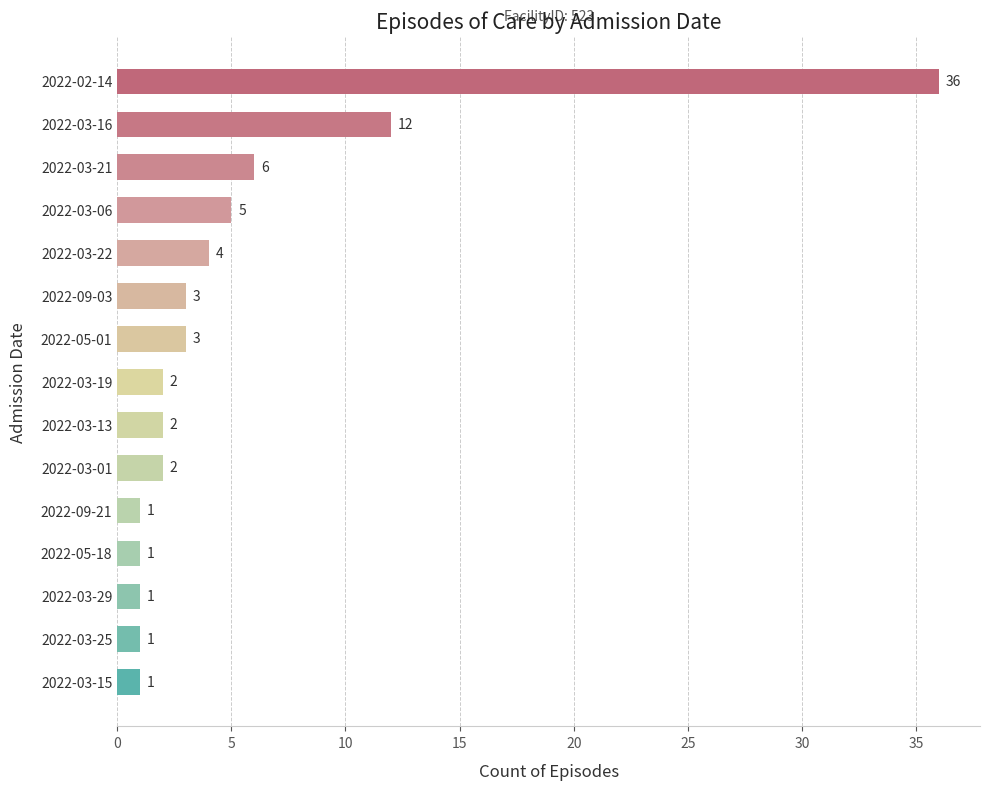

What is the greatest value displayed?

36